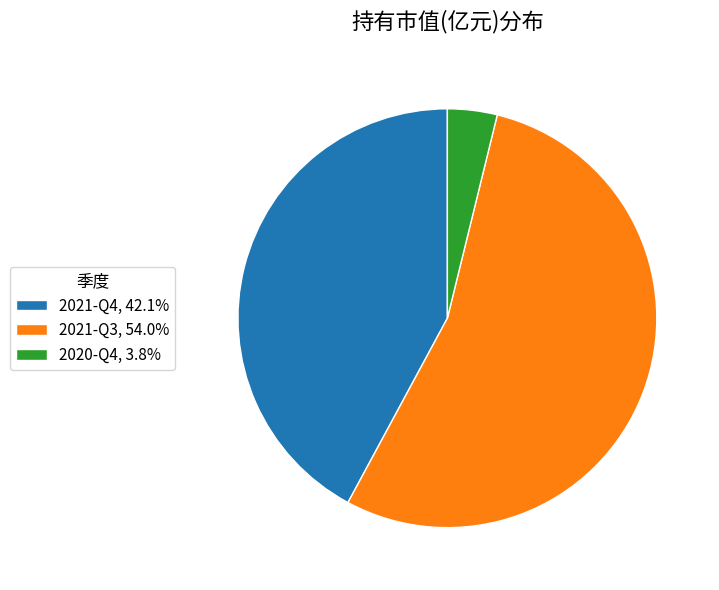

Which slice is the largest?

2021-Q3